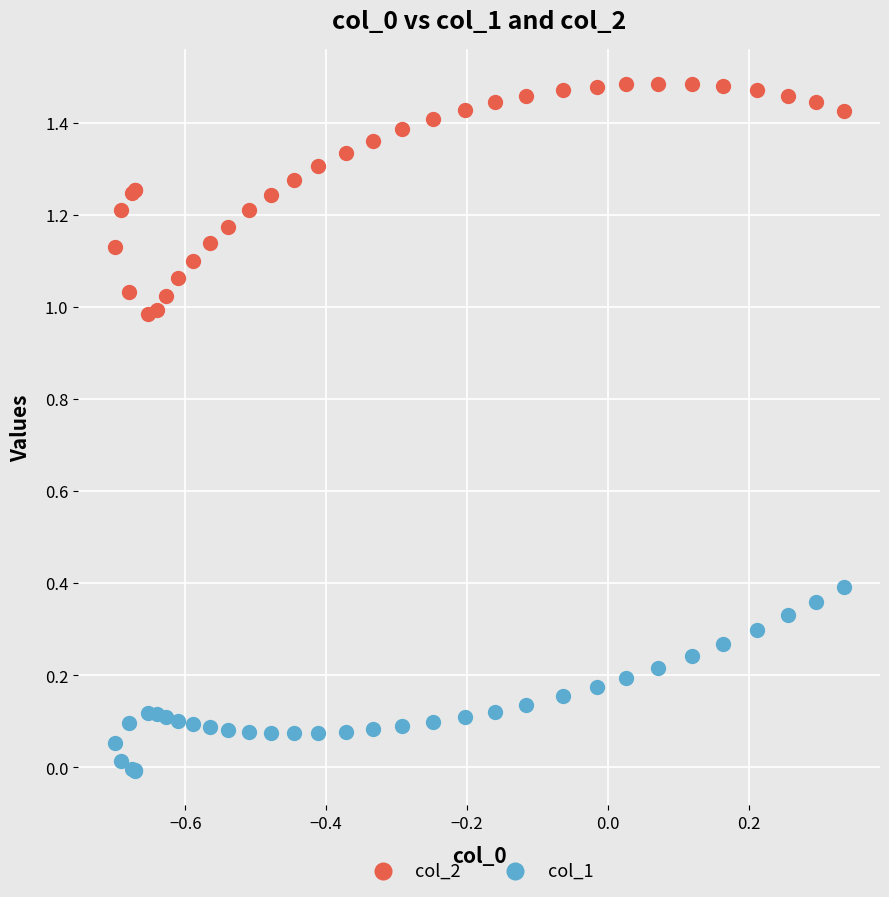

Which series has the widest spread of Y values?

col_2